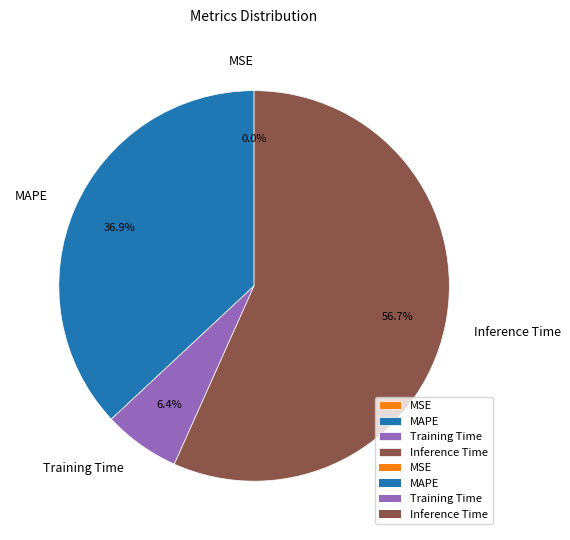

Is it true that Inference Time is 57% of the pie?

True